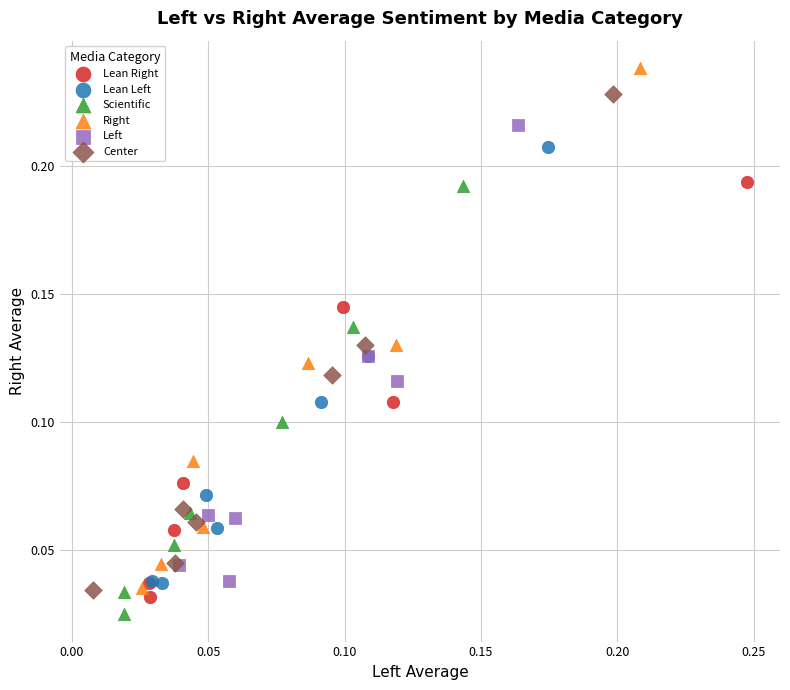

What are all the series names shown in the legend?

Lean Right, Lean Left, Scientific, Right, Left, Center